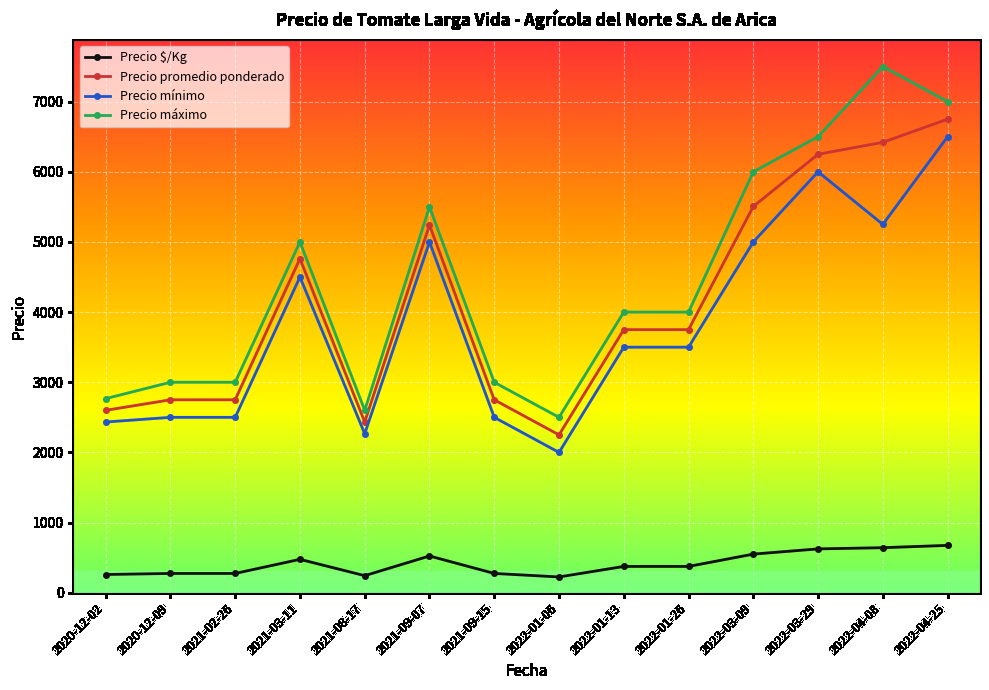

What is the total value across all series at 2022-04-08?

19812.0